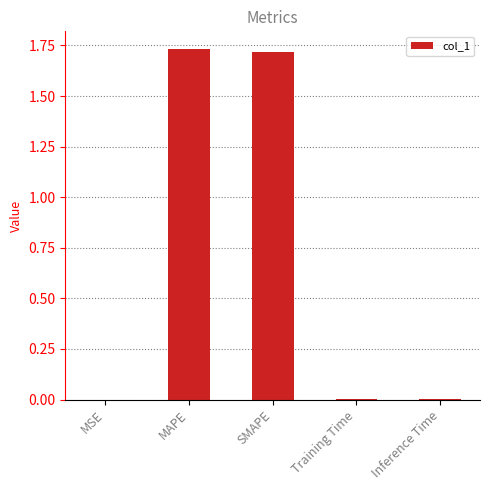

True or false: the data shows 0.0 at Training Time.

True